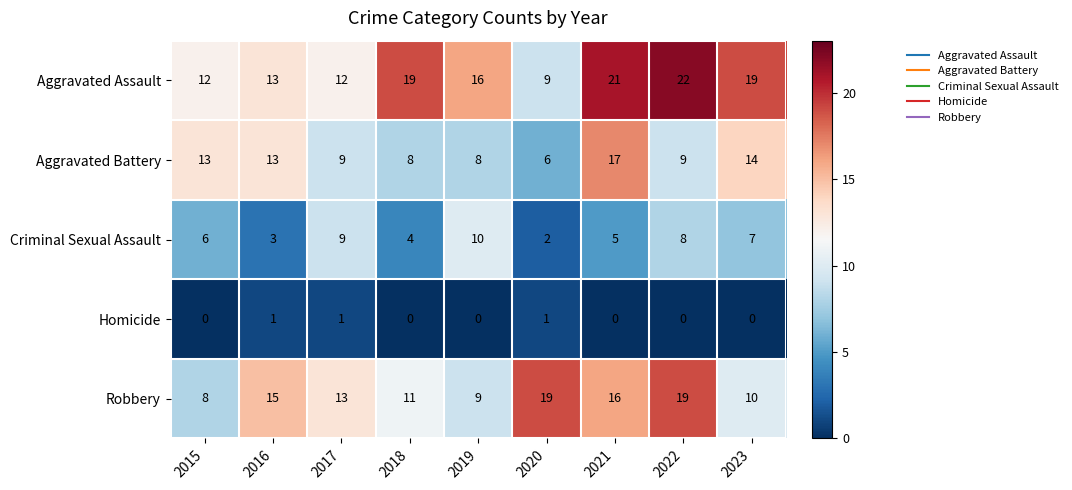

List the series in order of their overall mean, highest first.

Aggravated Assault, Robbery, Aggravated Battery, Criminal Sexual Assault, Homicide